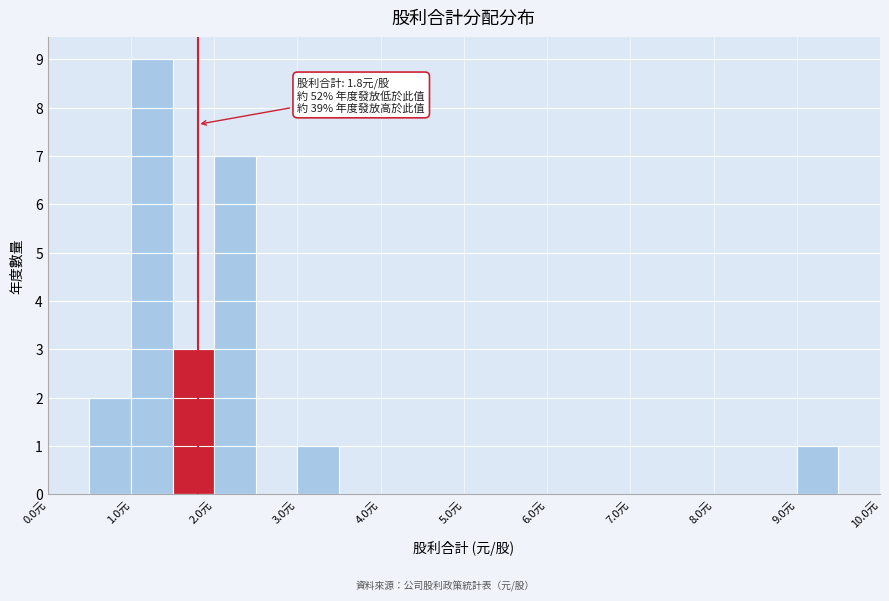

Which range on the x-axis has the tallest bar?

1.0 to 1.5